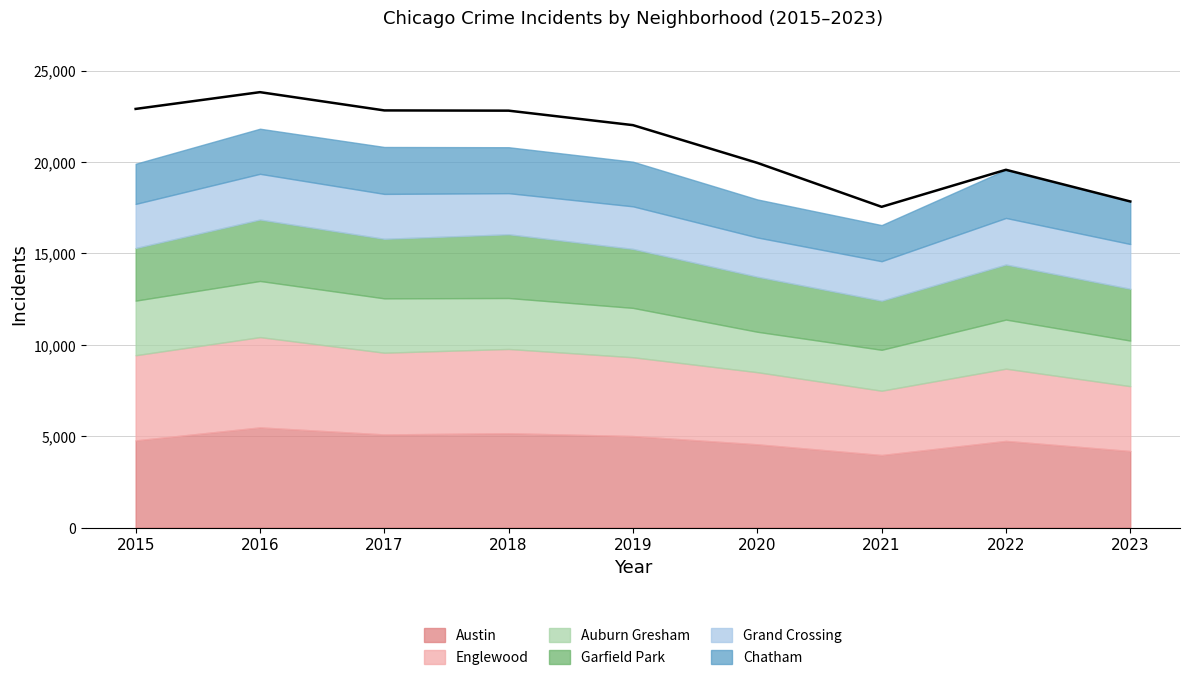

At which category does Garfield Park reach its first local valley?

2017